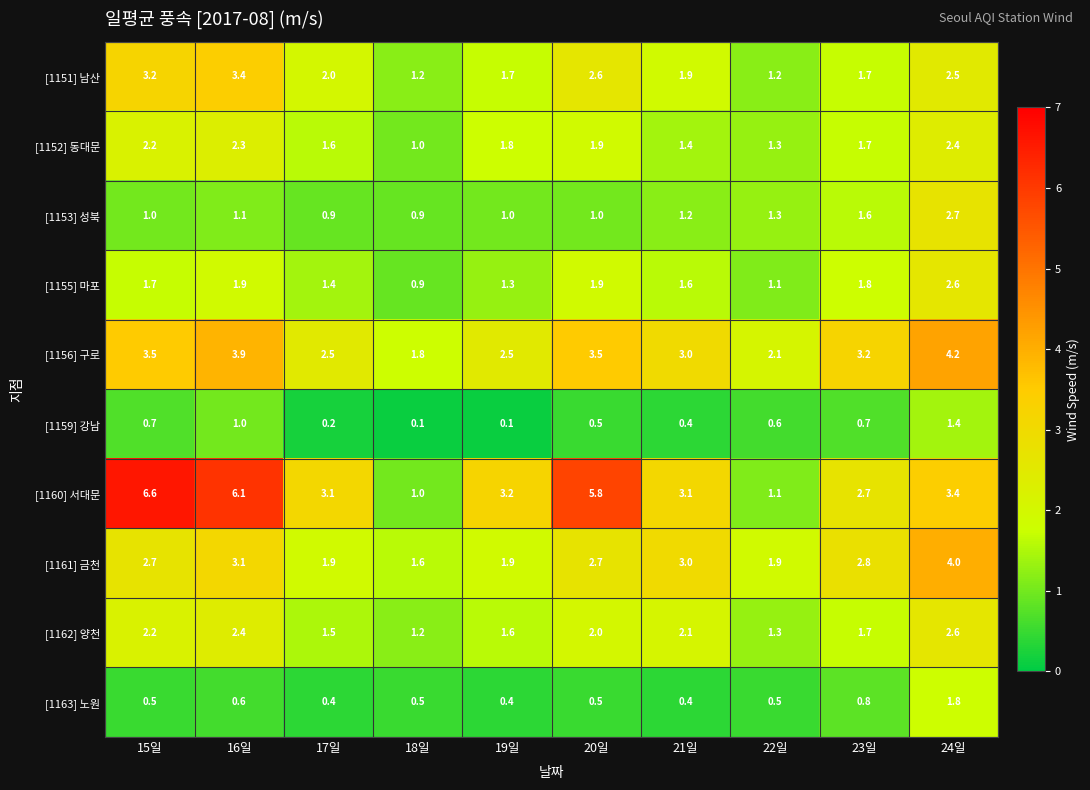

What is the difference between the maximum and second lowest values in the [1152] 동대문 series?

1.1